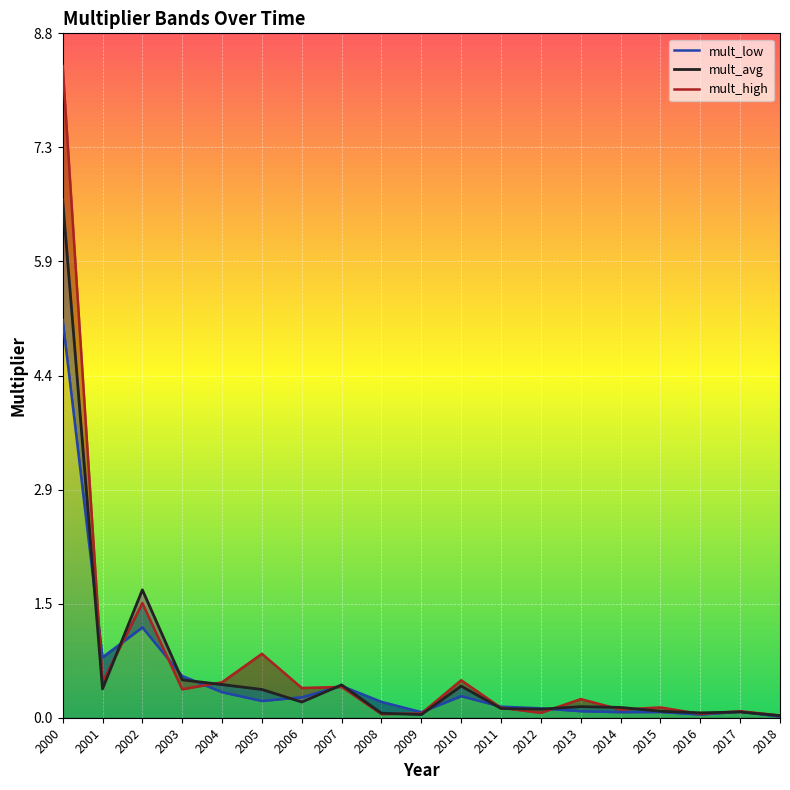

At how many categories does at least one series exceed 8?

1